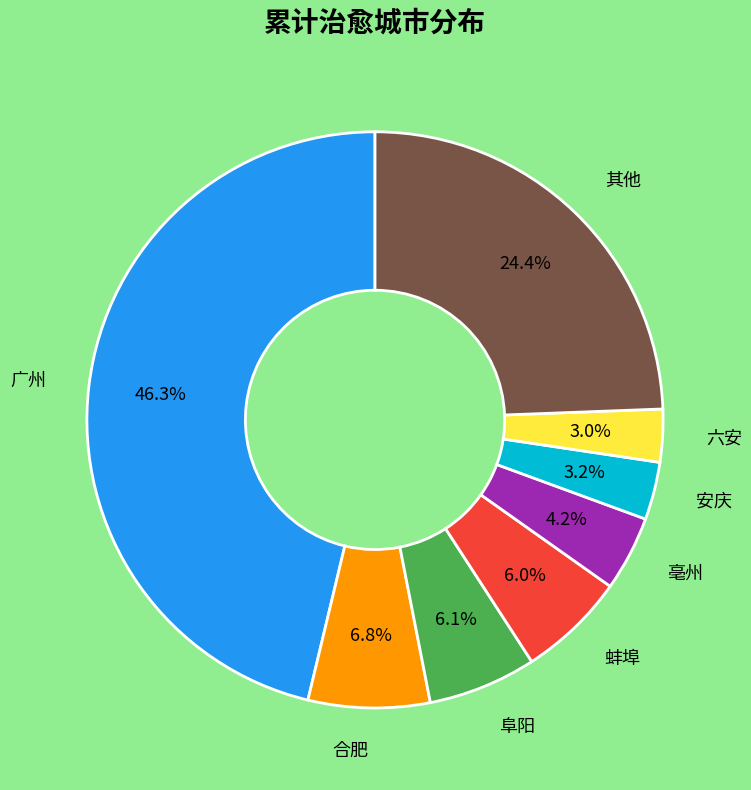

Is 蚌埠 the majority of the pie?

No